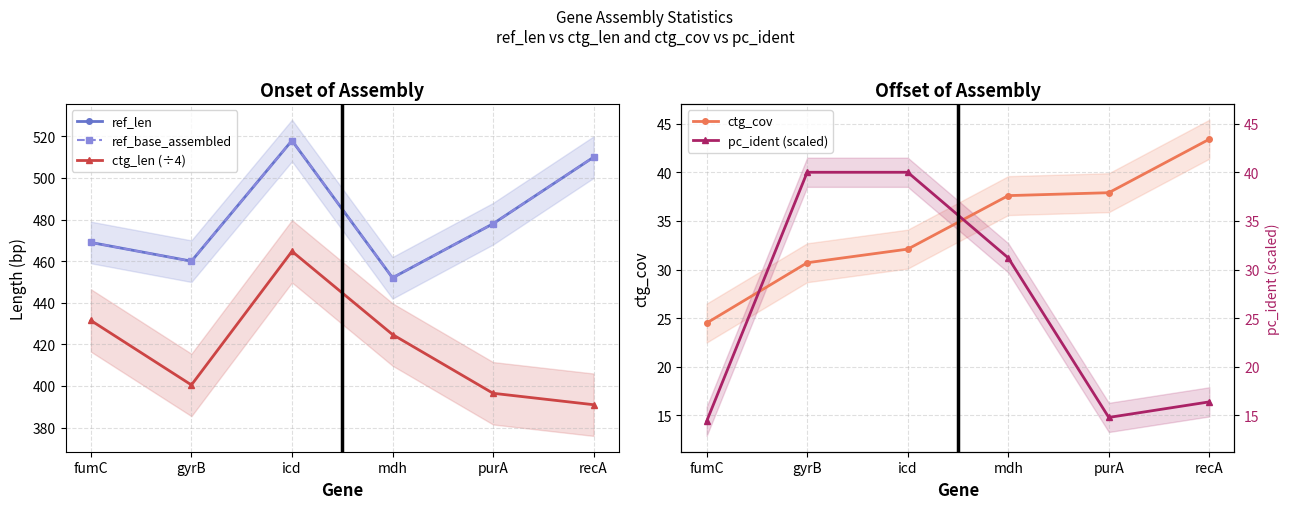

At which label does pc_ident (scaled) first exceed 31?

gyrB